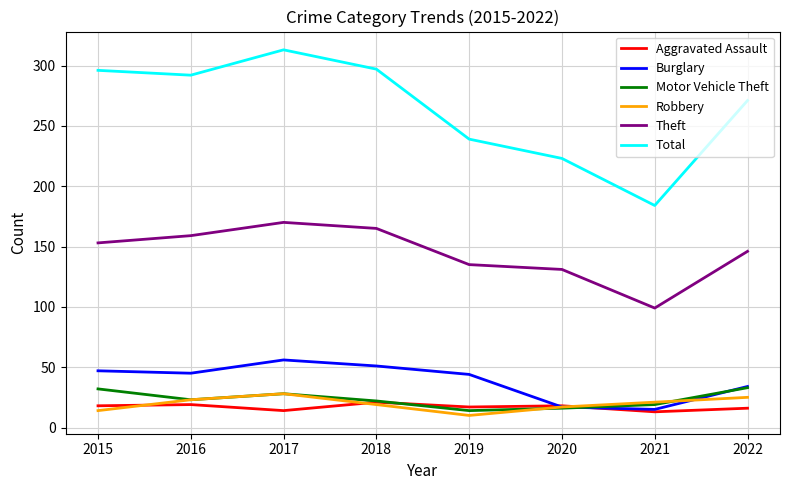

Which series has the largest total across all categories?

Total